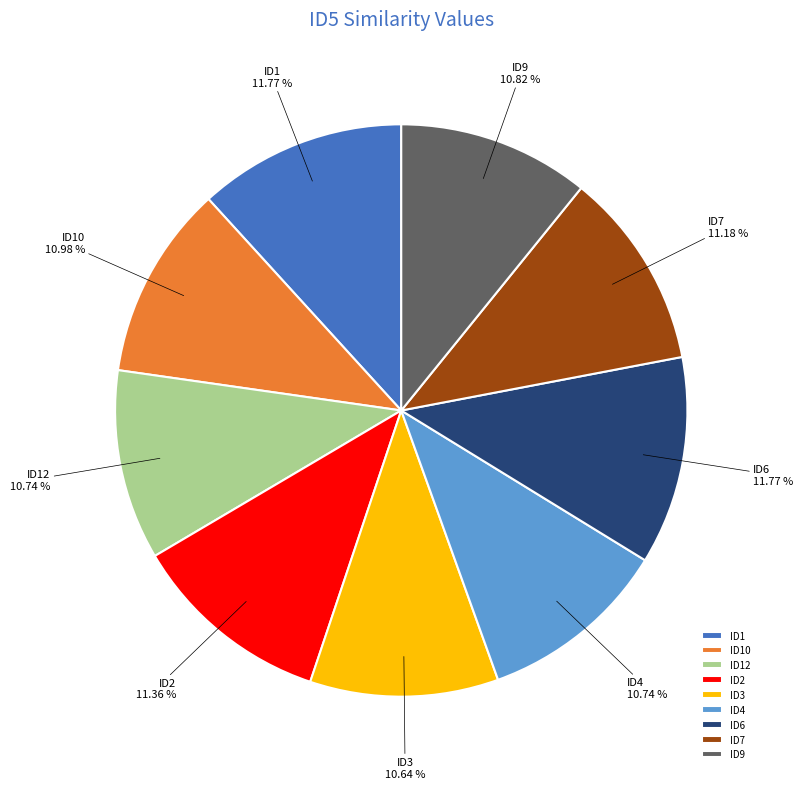

How many slices are in this pie chart?

9